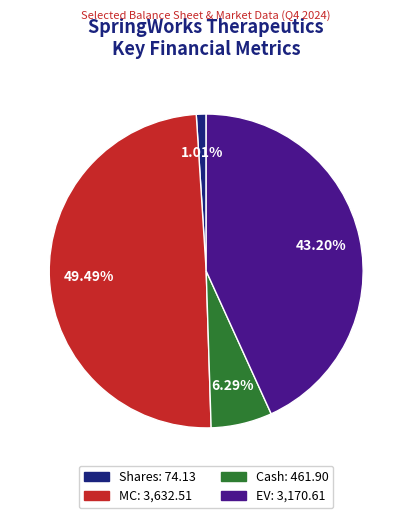

Does any single category account for the majority?

No